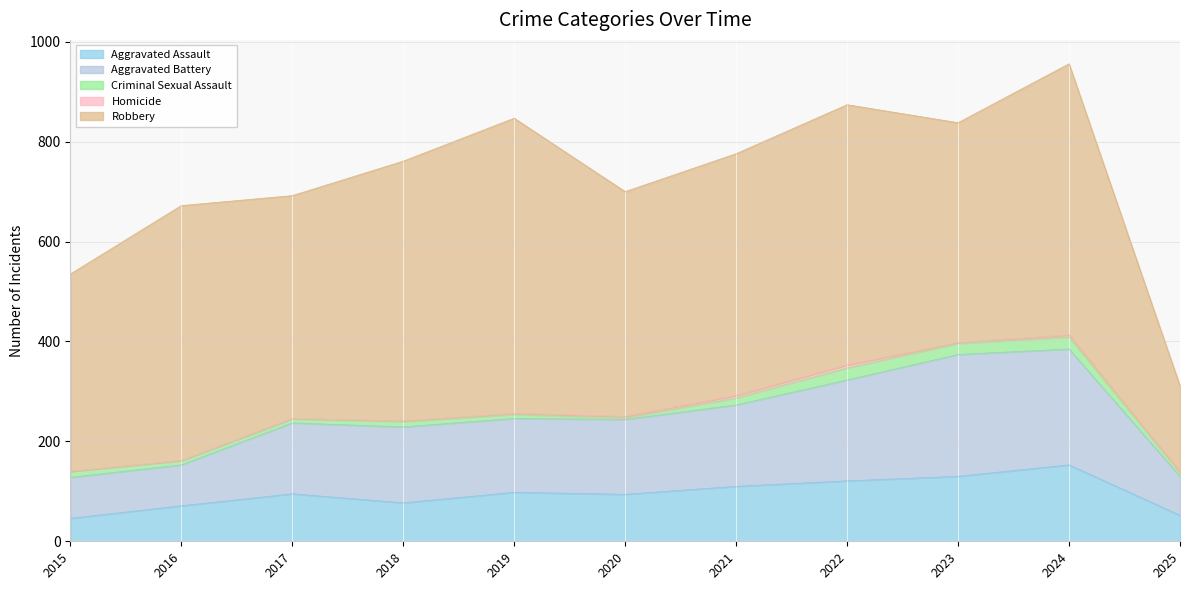

What is the value of the Homicide point at the 6th from the left?

3